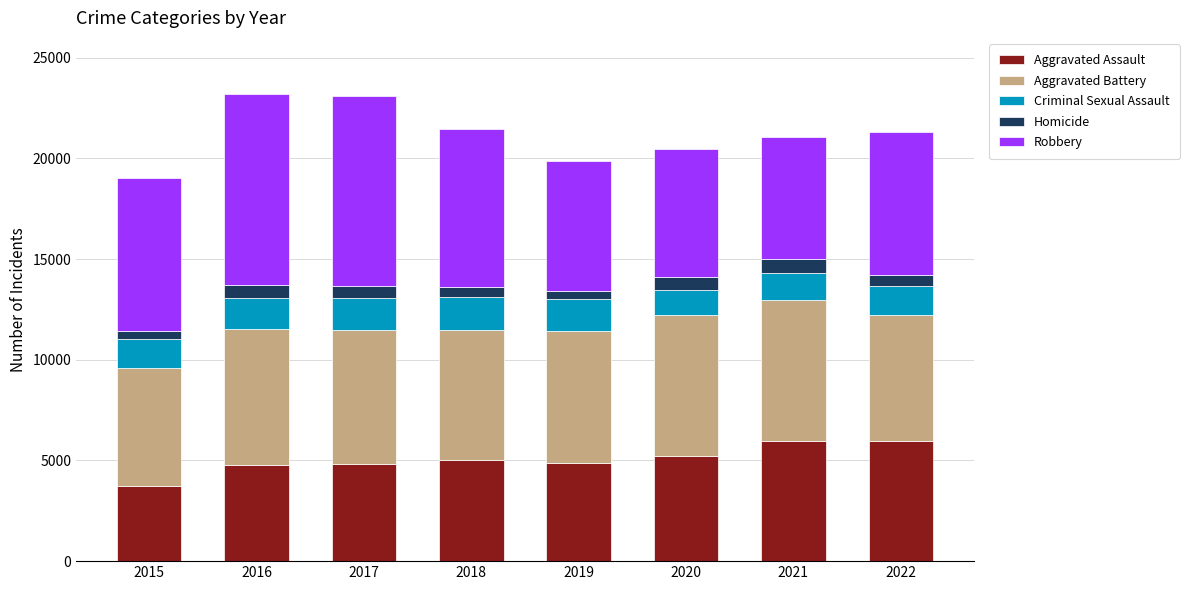

What is the minimum value for Aggravated Assault?

3729